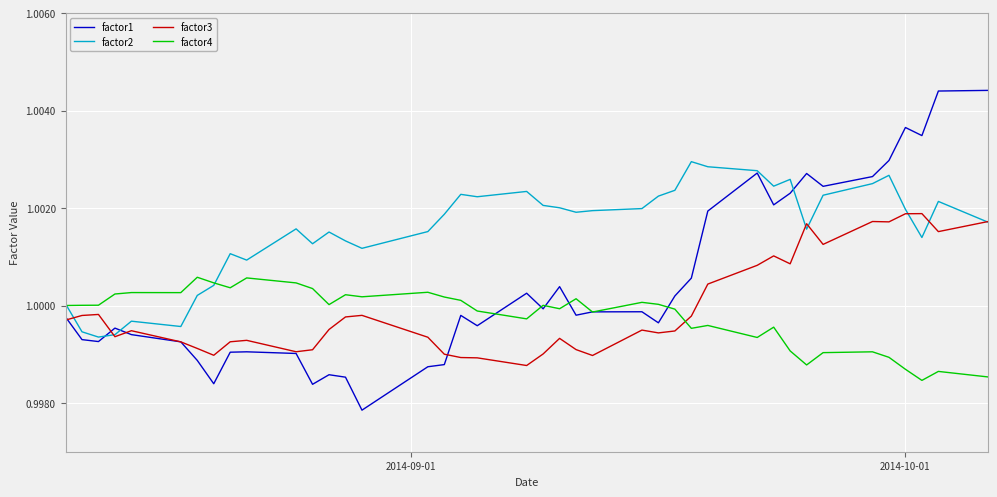

Which series has the widest spread of values?

factor1